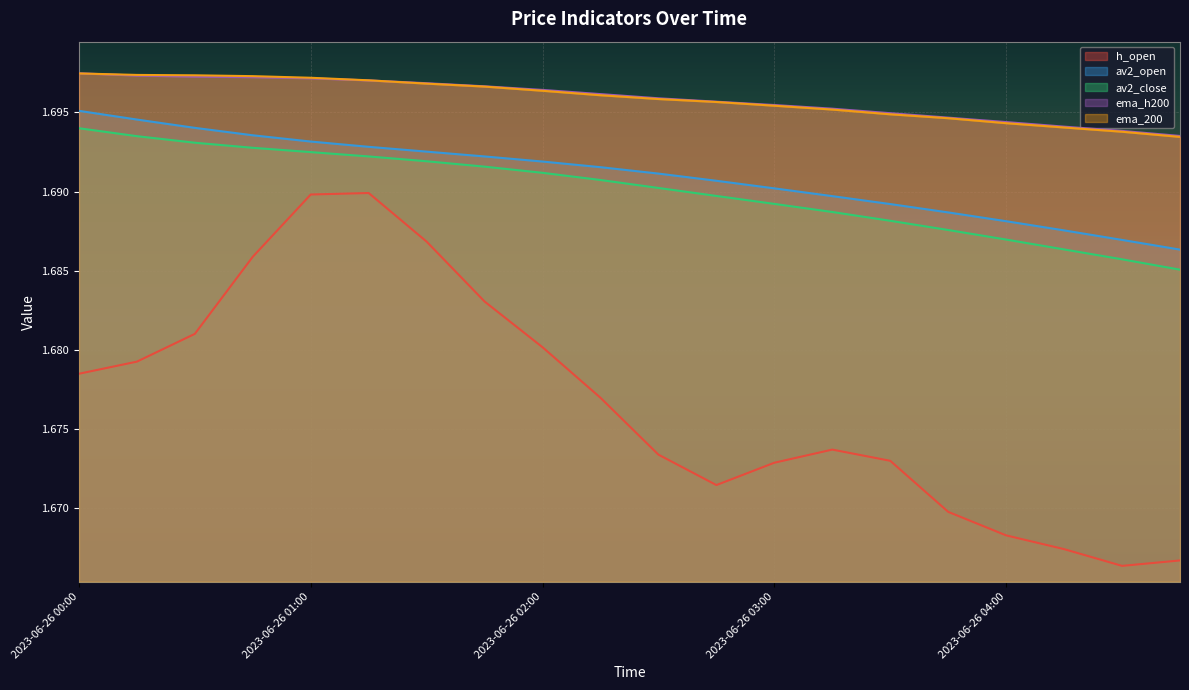

Where is the first local maximum for h_open?

2023-06-26 01:15